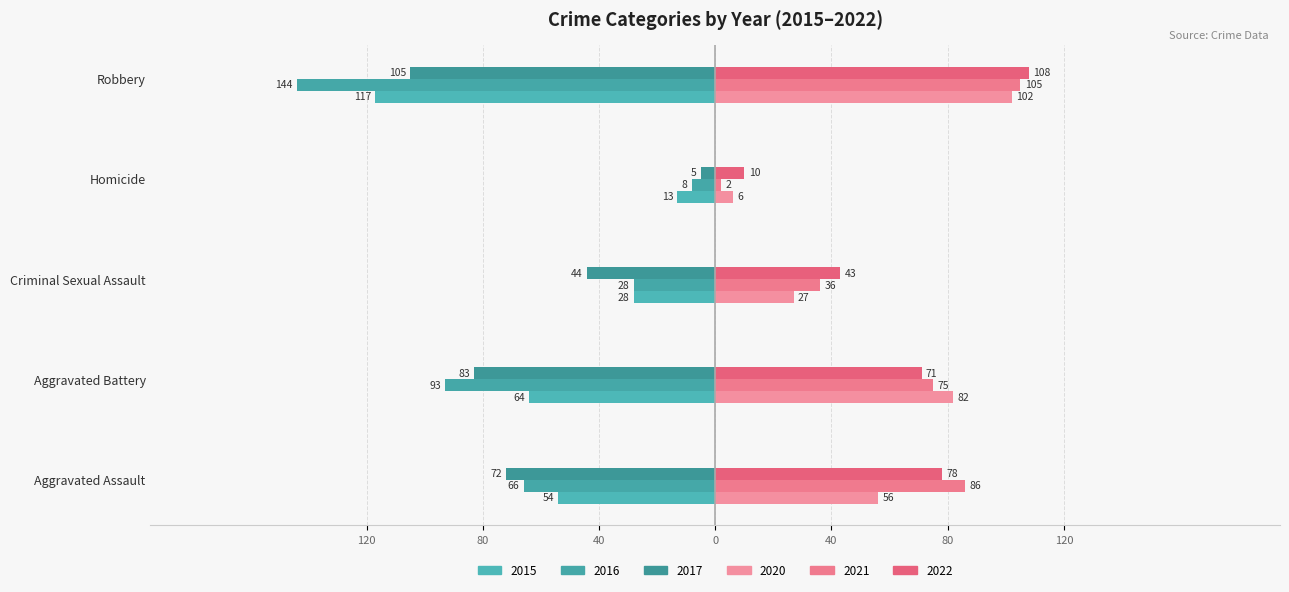

How many data points in 2017 are above -72?

2